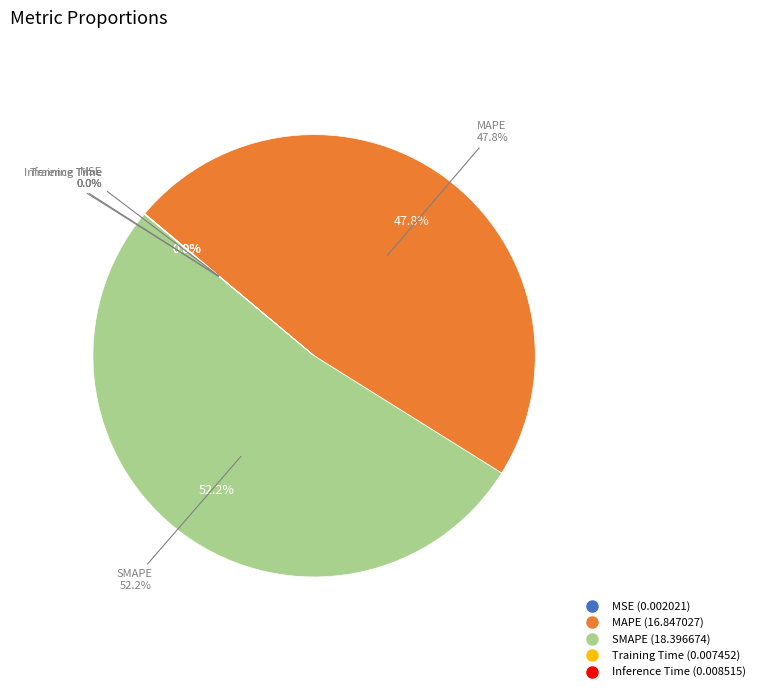

What percentage is the SMAPE slice, to the nearest percent?

52%